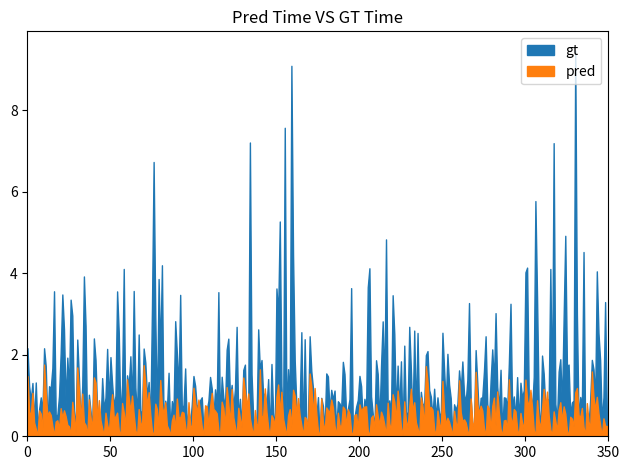

Which series has the widest spread of values?

gt